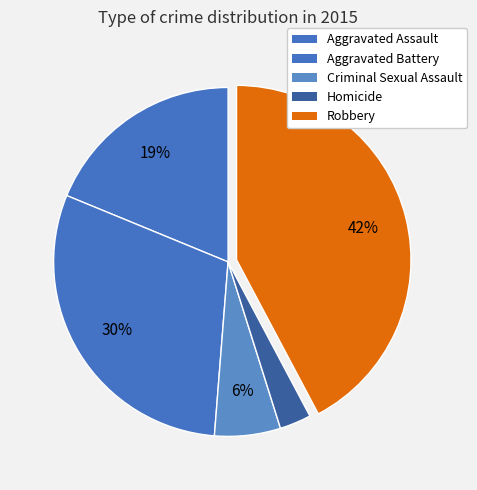

Does Aggravated Battery represent more than half of the total?

No